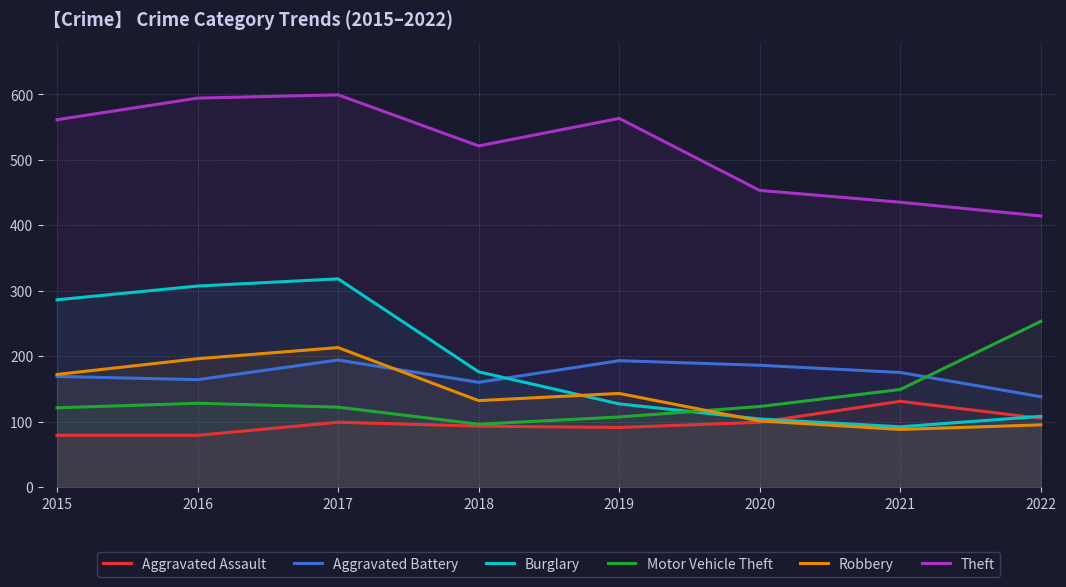

What are all the series names shown in the legend?

Aggravated Assault, Aggravated Battery, Burglary, Motor Vehicle Theft, Robbery, Theft